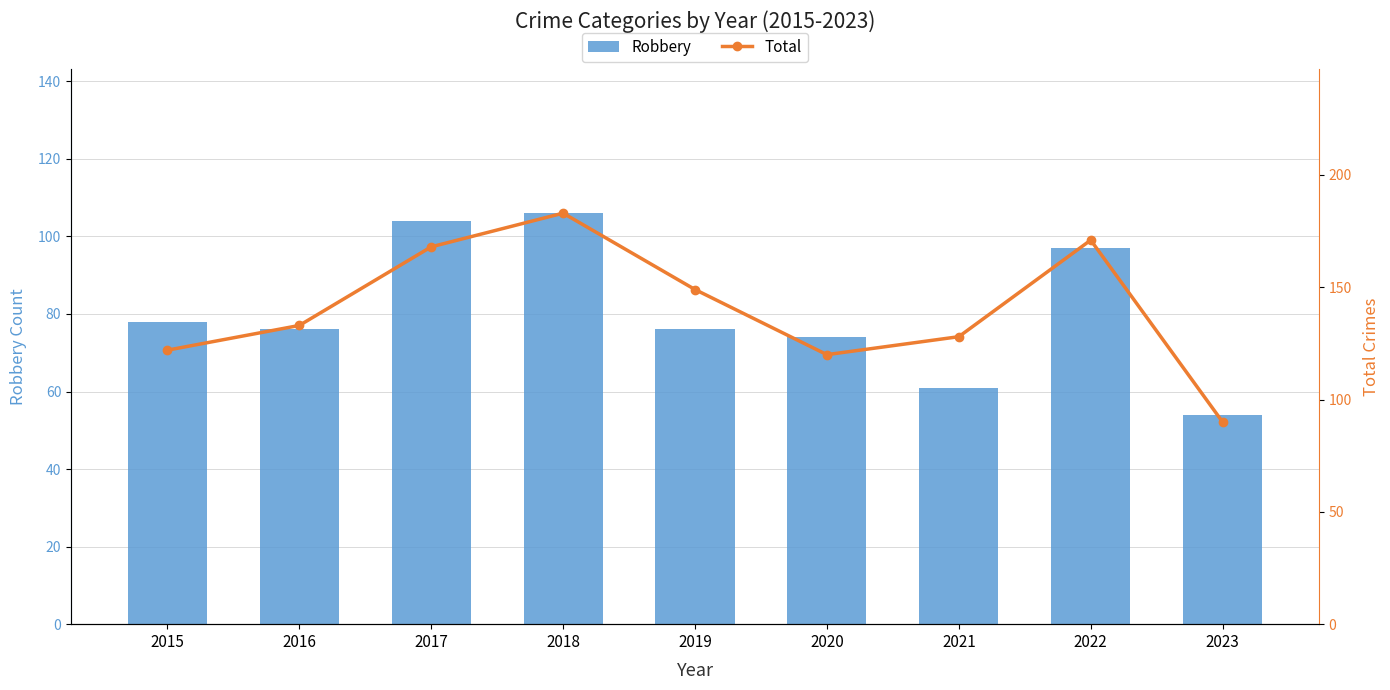

Which series has the largest range (max minus min)?

Total